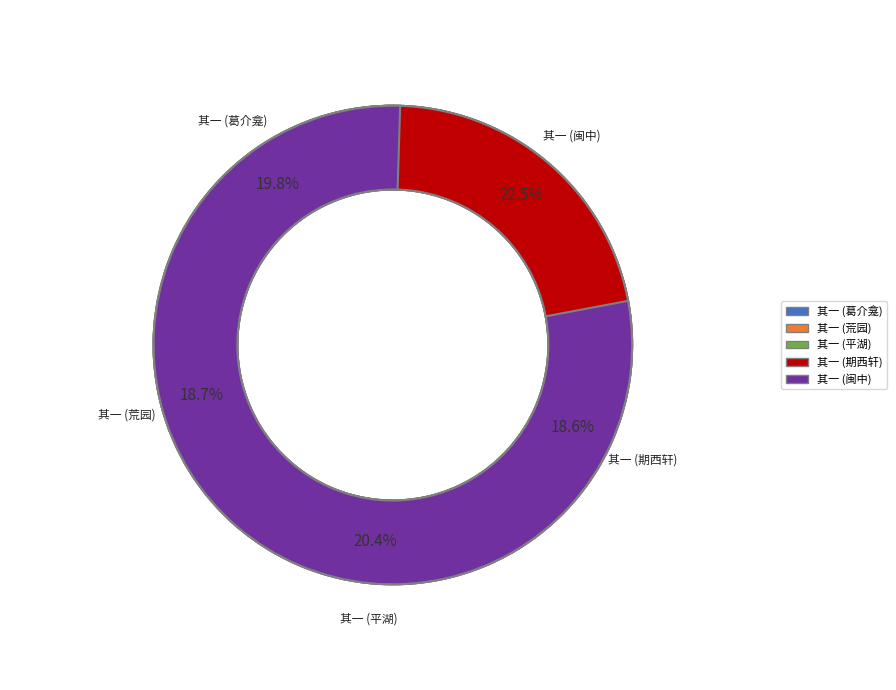

Count the number of slices in the pie.

5